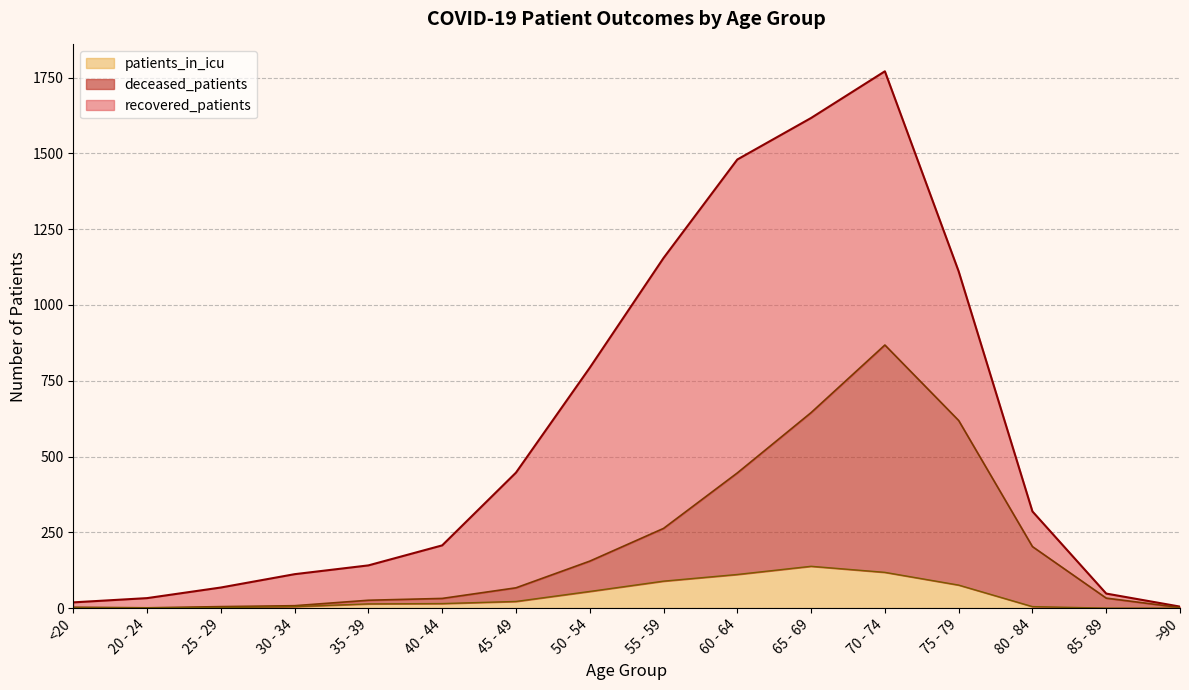

What is the maximum value shown in the chart?

868